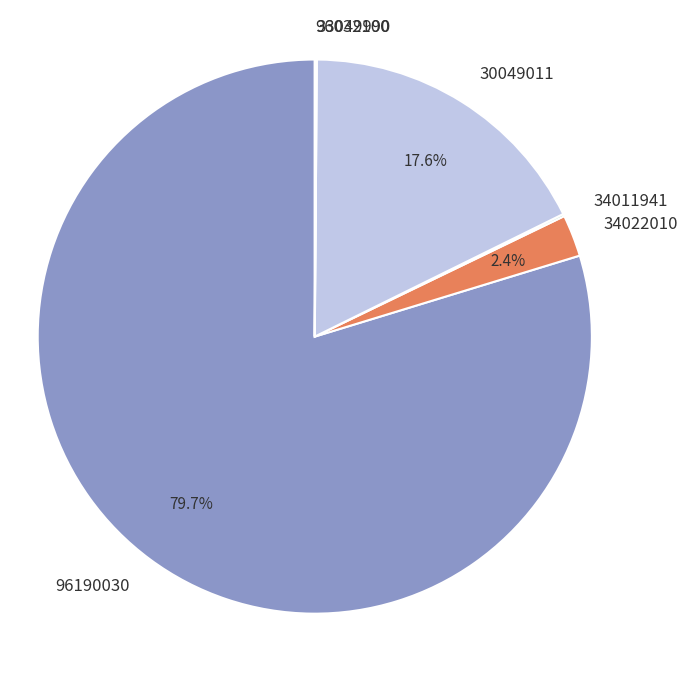

Is it true that 96190030 is 65% of the pie?

False